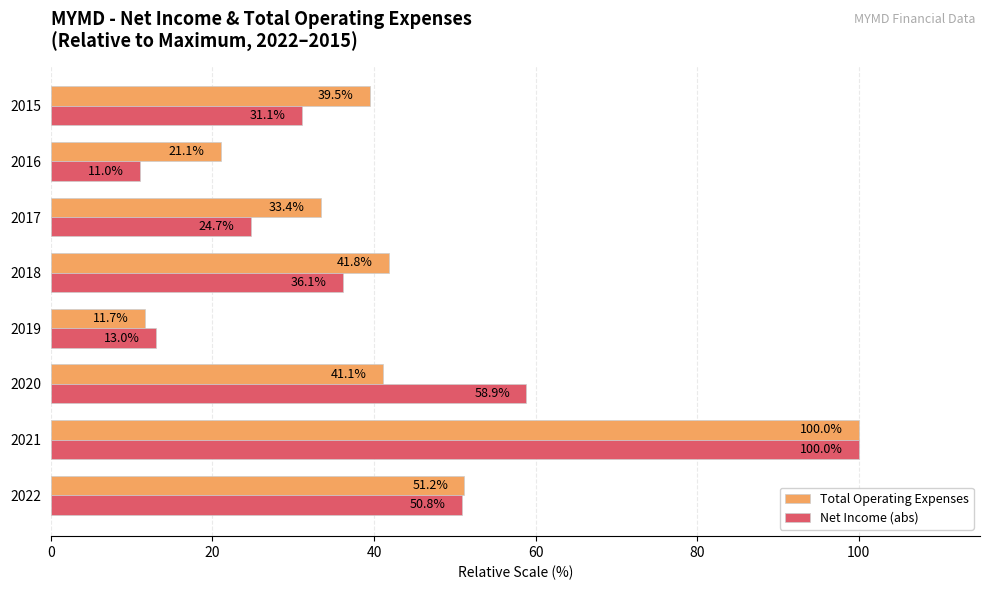

What is the sum of the Total Operating Expenses values at 2019 and 2015?

51.2